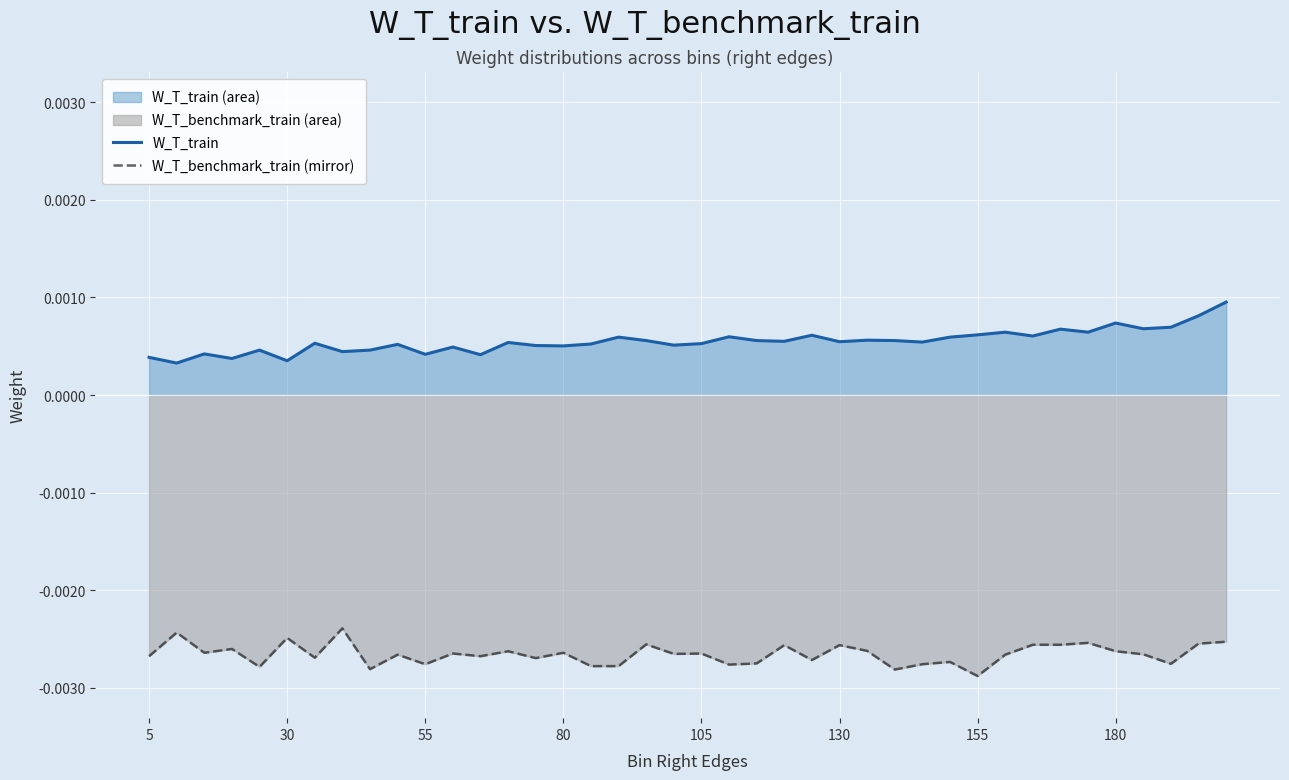

Which series has the widest spread of values?

W_T_train